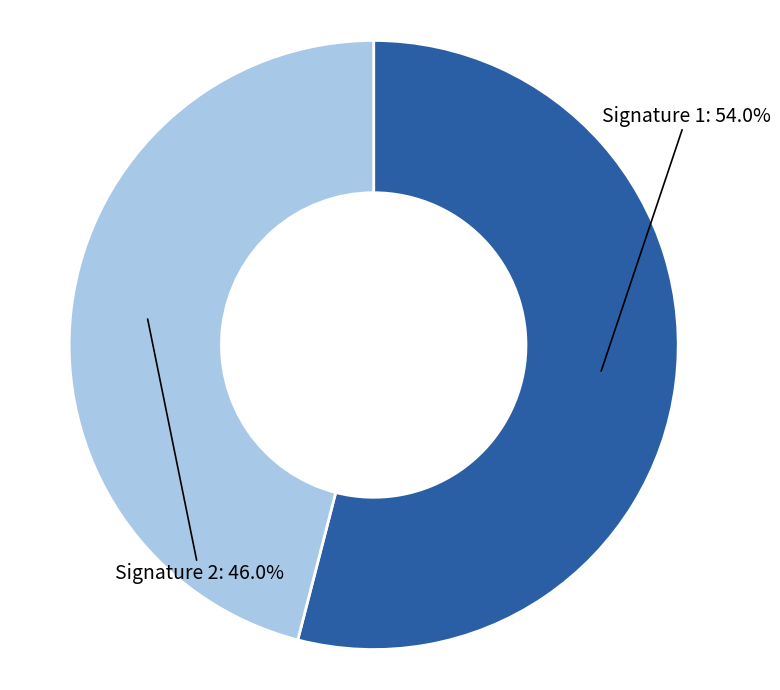

Combined, do Signature 2 and Signature 1 account for over 50%?

Yes